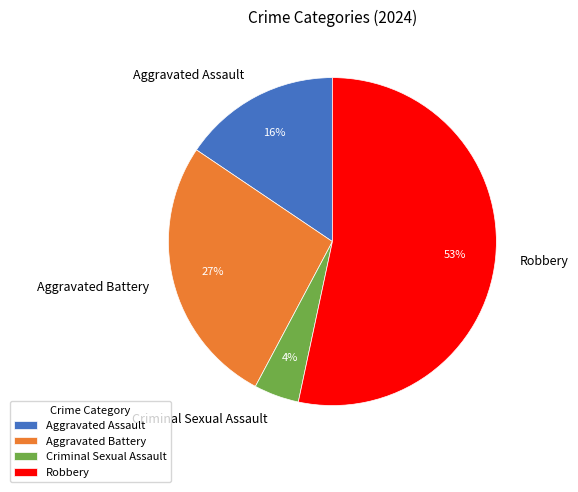

Is it true that Aggravated Battery is 36% of the pie?

False